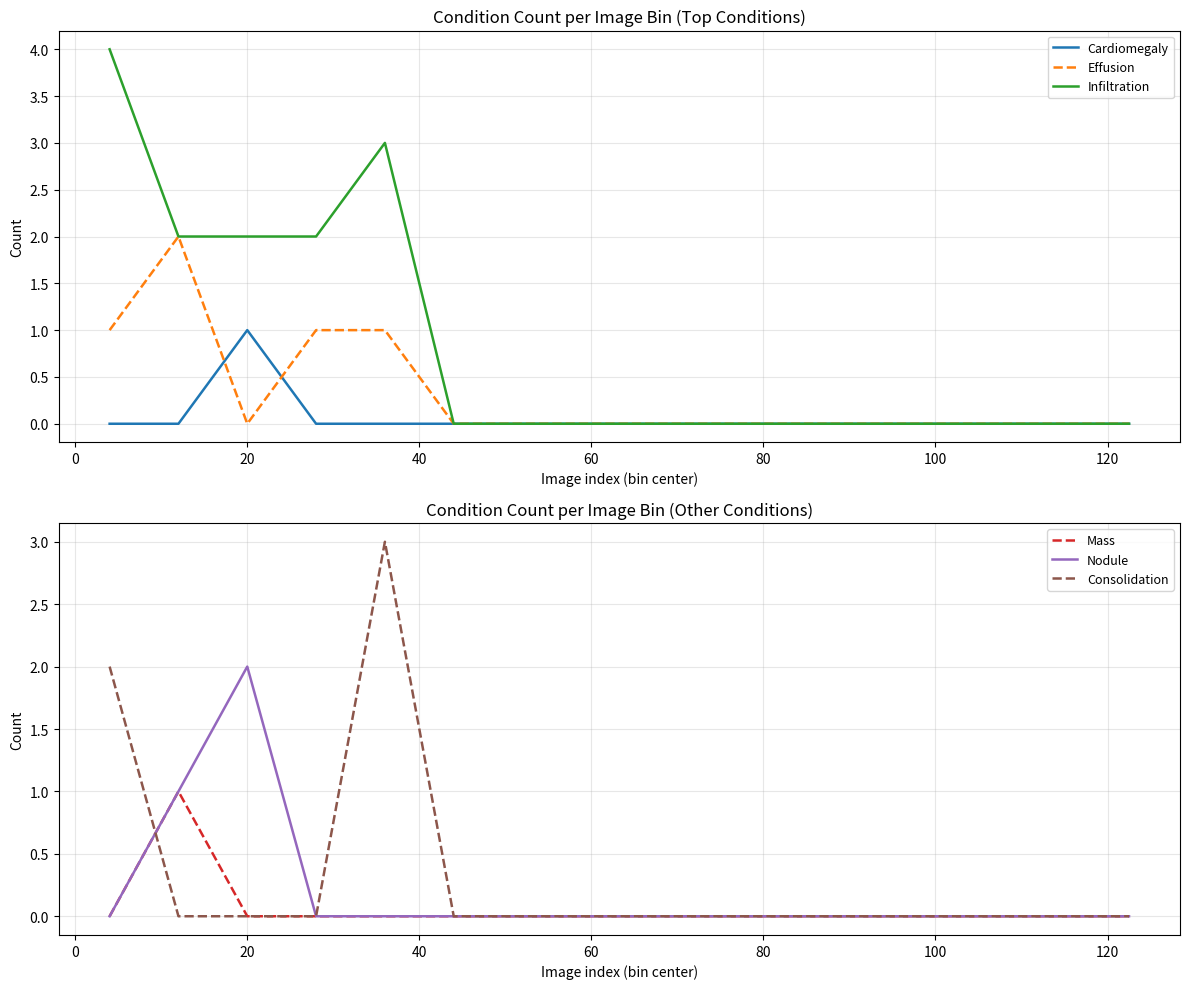

List the series in order of their peak value, highest first.

Infiltration, Consolidation, Effusion, Nodule, Cardiomegaly, Mass